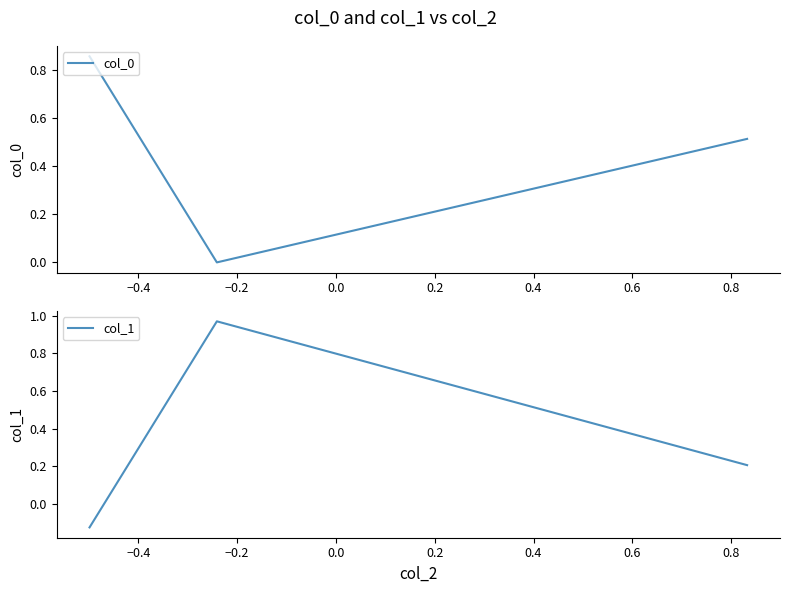

True or false: col_0 has a value of -0.0 at −0.4.

False